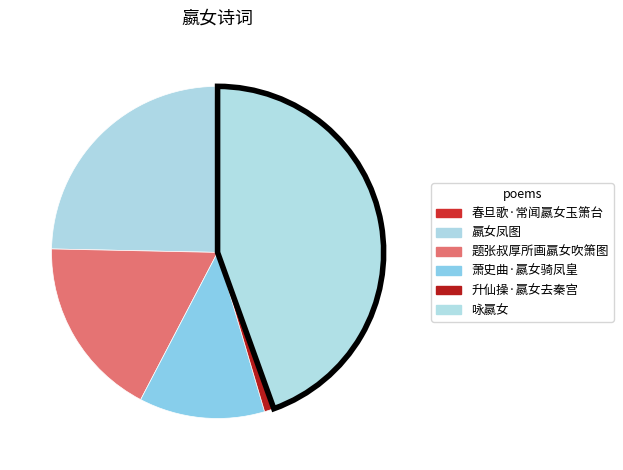

Which category has the smallest portion of the pie?

春旦歌·常闻嬴女玉箫台